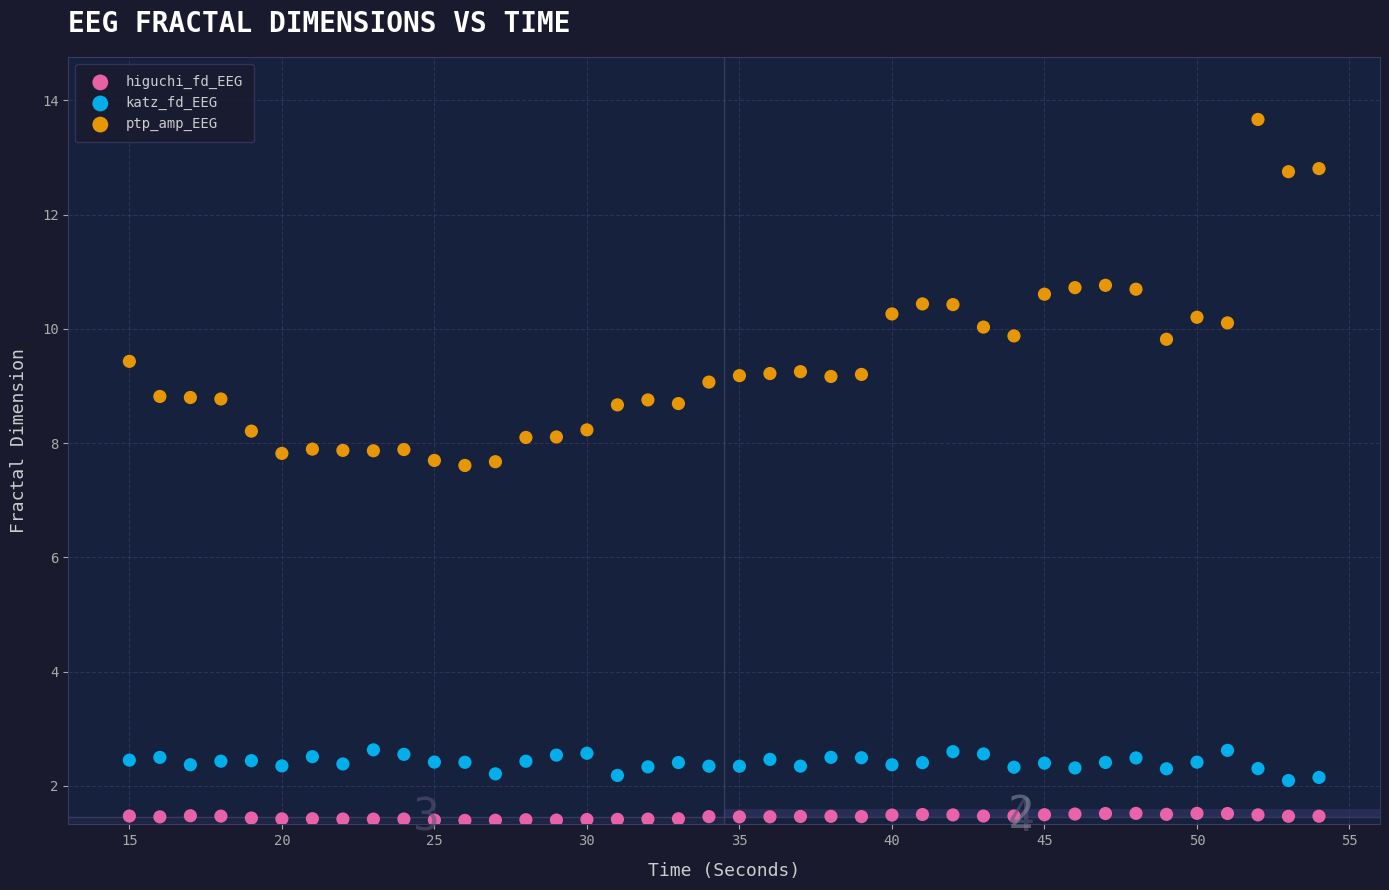

What are all the series names shown in the legend?

higuchi_fd_EEG, katz_fd_EEG, ptp_amp_EEG